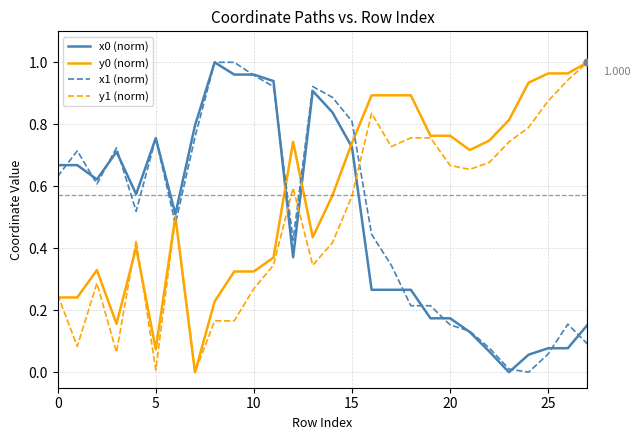

At which category is the sum across all series the highest?

15